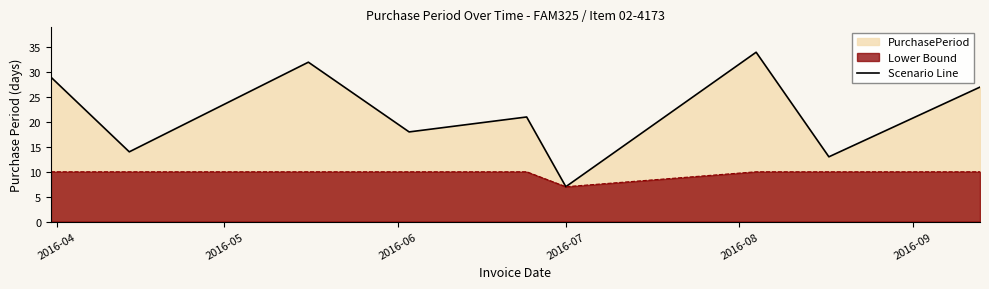

What is the difference between the maximum and minimum values?

27